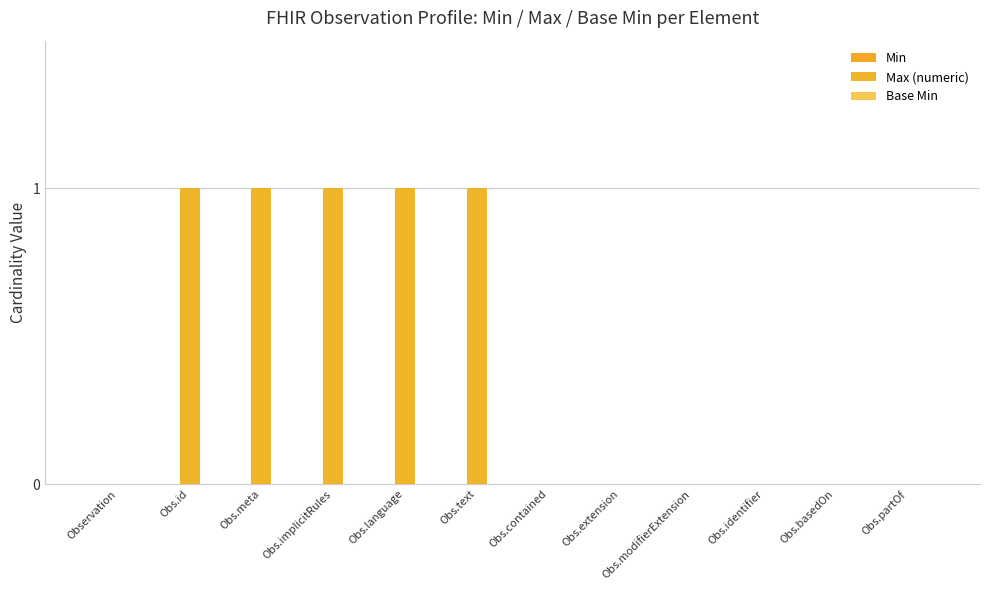

How many series are shown in this chart?

1